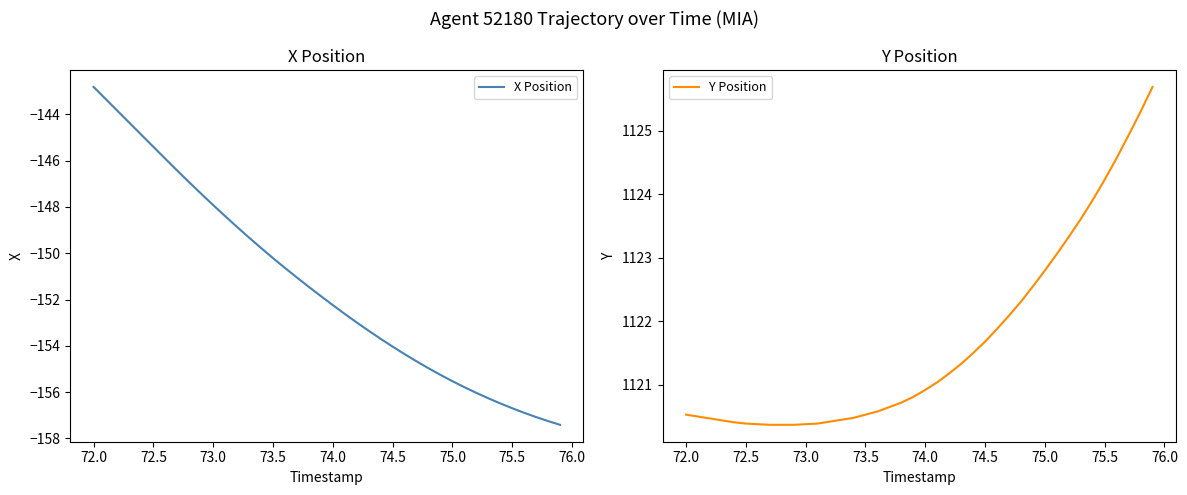

Does the chart have visible grid lines?

No